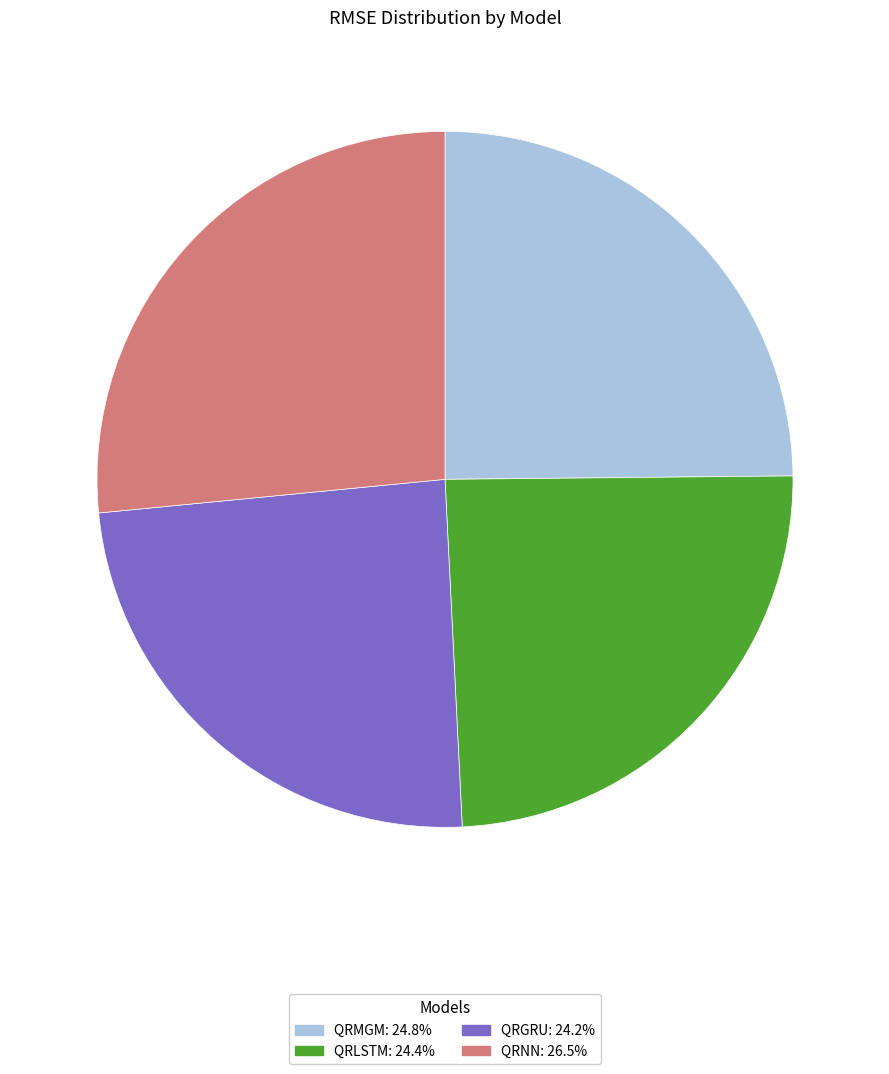

How many slices are in this pie chart?

4